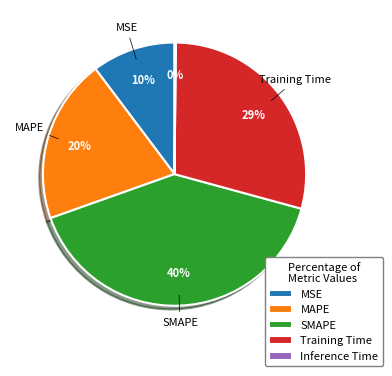

Between Training Time and MAPE, which is larger?

Training Time